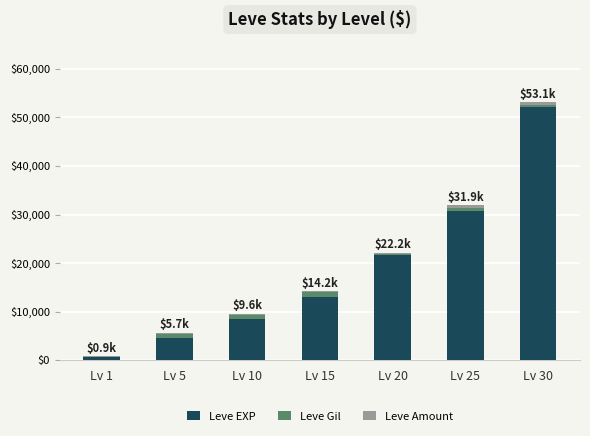

At which category is the sum across all series the highest?

Lv 30